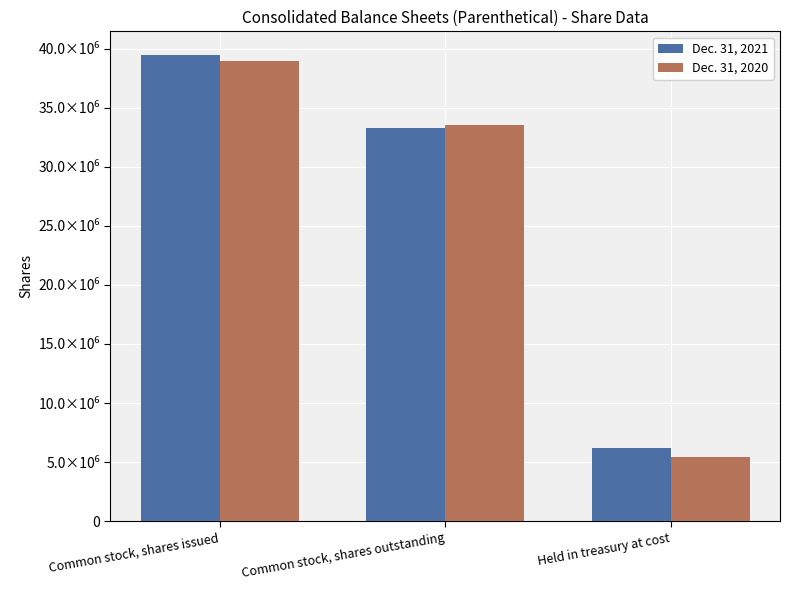

At which category is the sum across all series the highest?

Common stock, shares issued